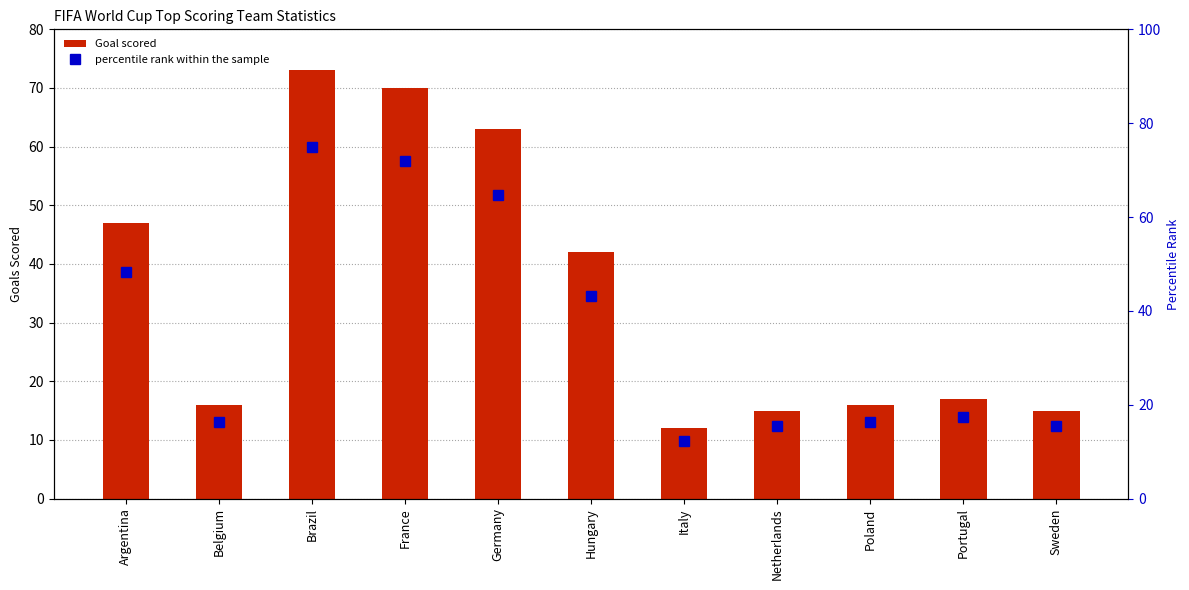

Are the bars horizontal?

No